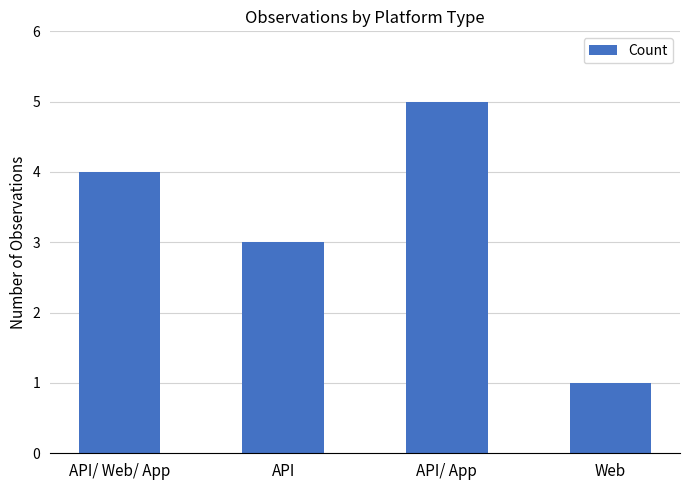

Rank the categories by value from lowest to highest.

Web, API, API/ Web/ App, API/ App